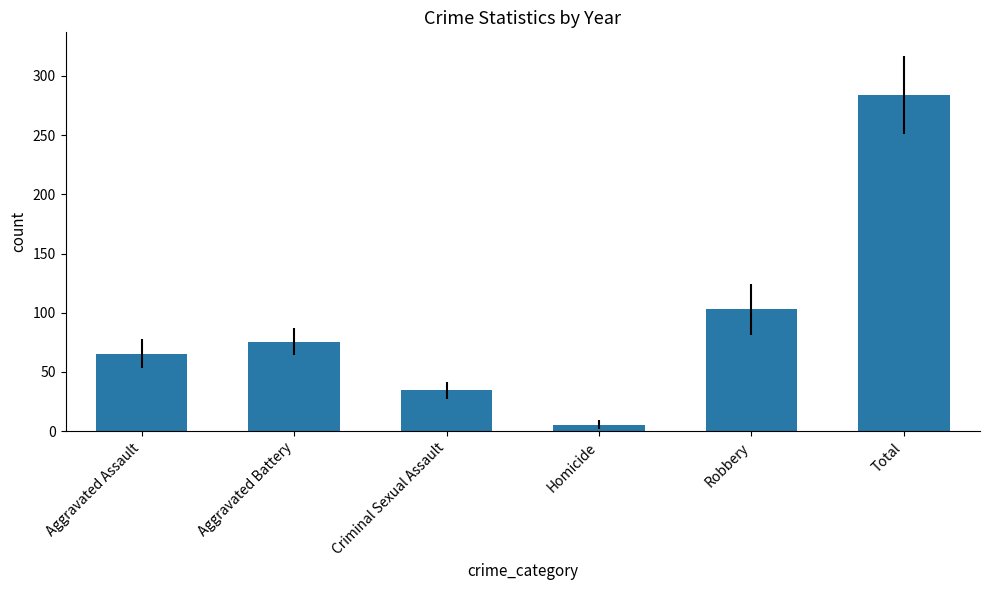

Between Total and Robbery, which is larger?

Total